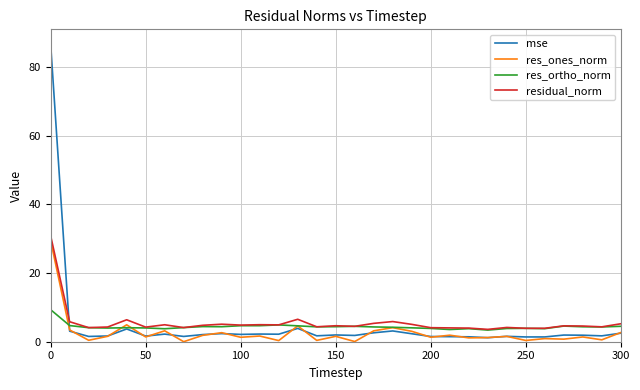

What is the minimum value for res_ortho_norm?

3.4